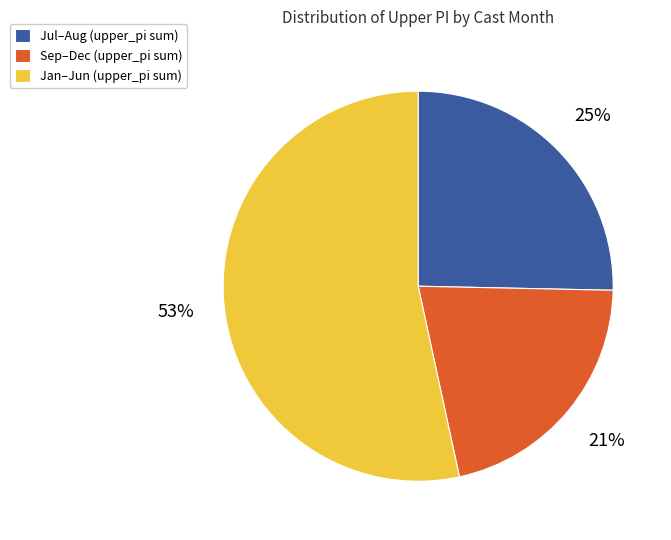

Which category has the biggest portion of the pie?

Jan–Jun (upper_pi sum)